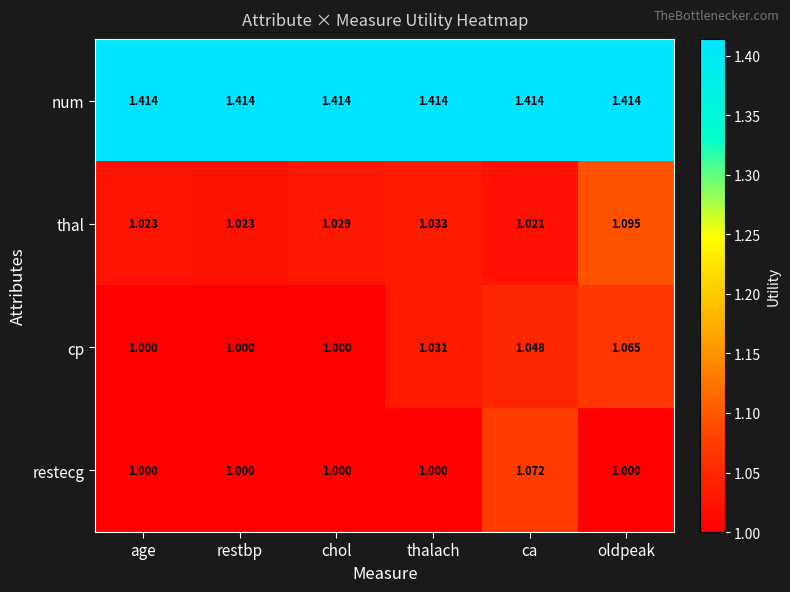

At which category is the sum across all series the highest?

oldpeak